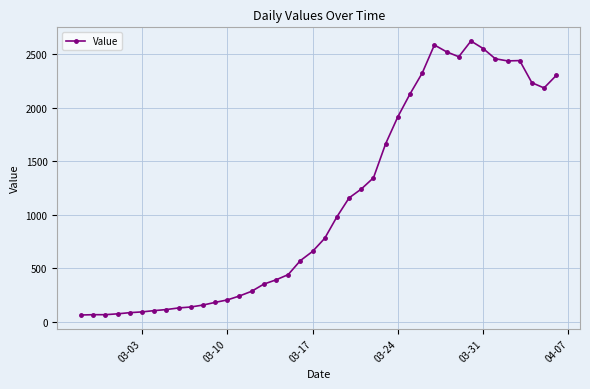

True or false: the data has more than 2 interior local peaks.

True